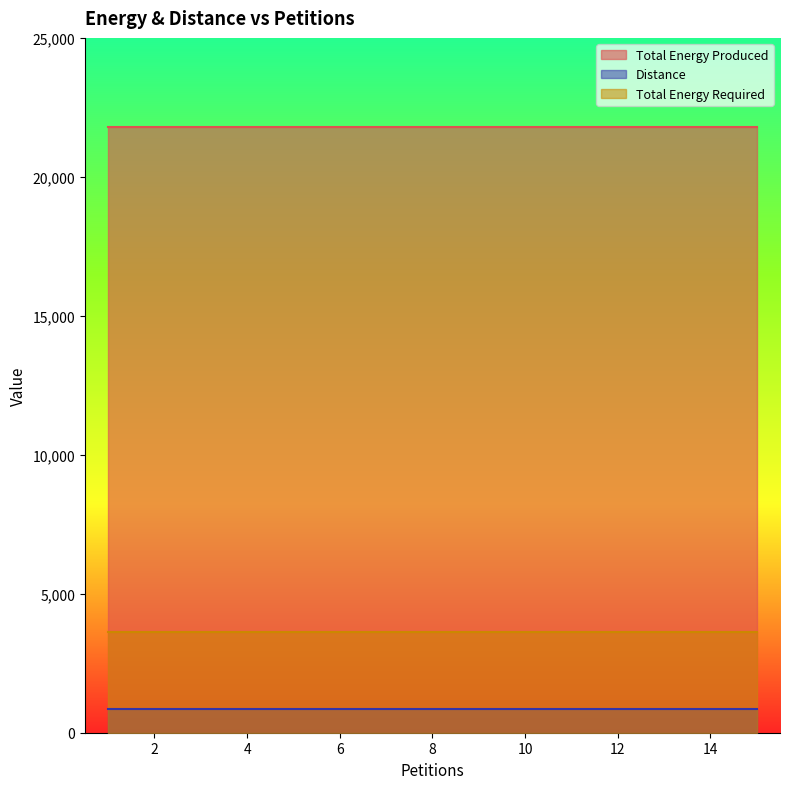

The value of Total Energy Produced at 3 is 12479. True or false?

False